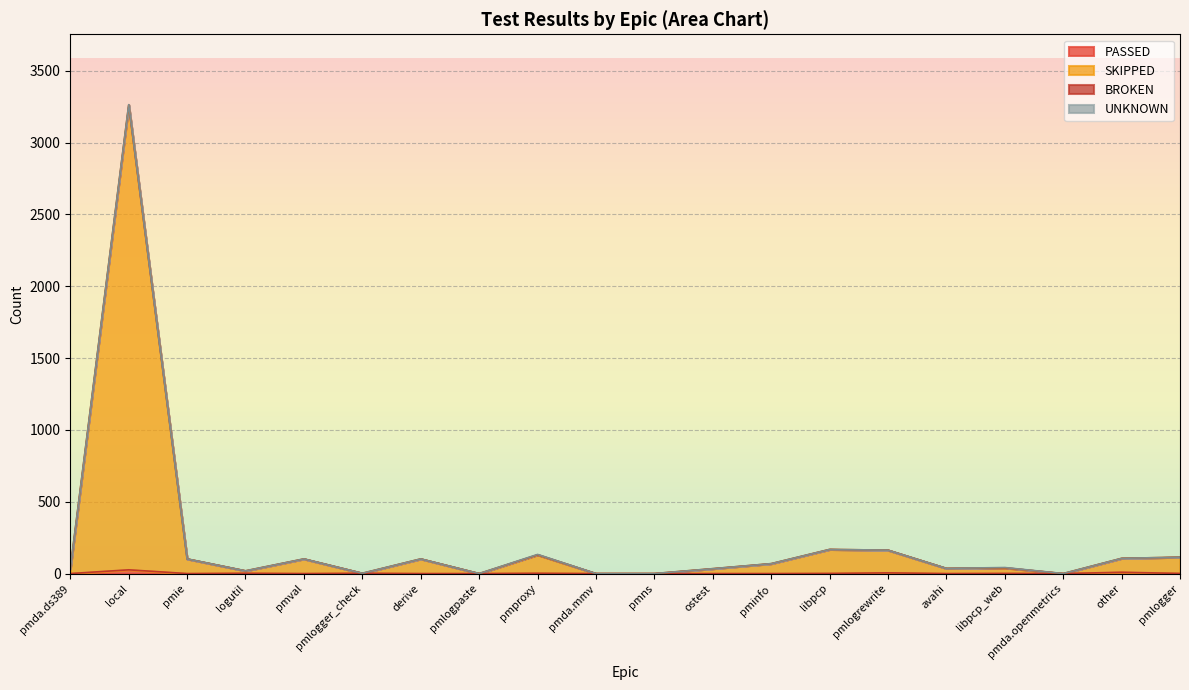

Rank the categories by SKIPPED value from lowest to highest.

pmlogpaste, pmda.mmv, pmns, pmda.openmetrics, pmlogger_check, logutil, pmda.ds389, ostest, avahi, libpcp_web, pminfo, pmie, pmval, derive, other, pmlogger, pmproxy, pmlogrewrite, libpcp, local